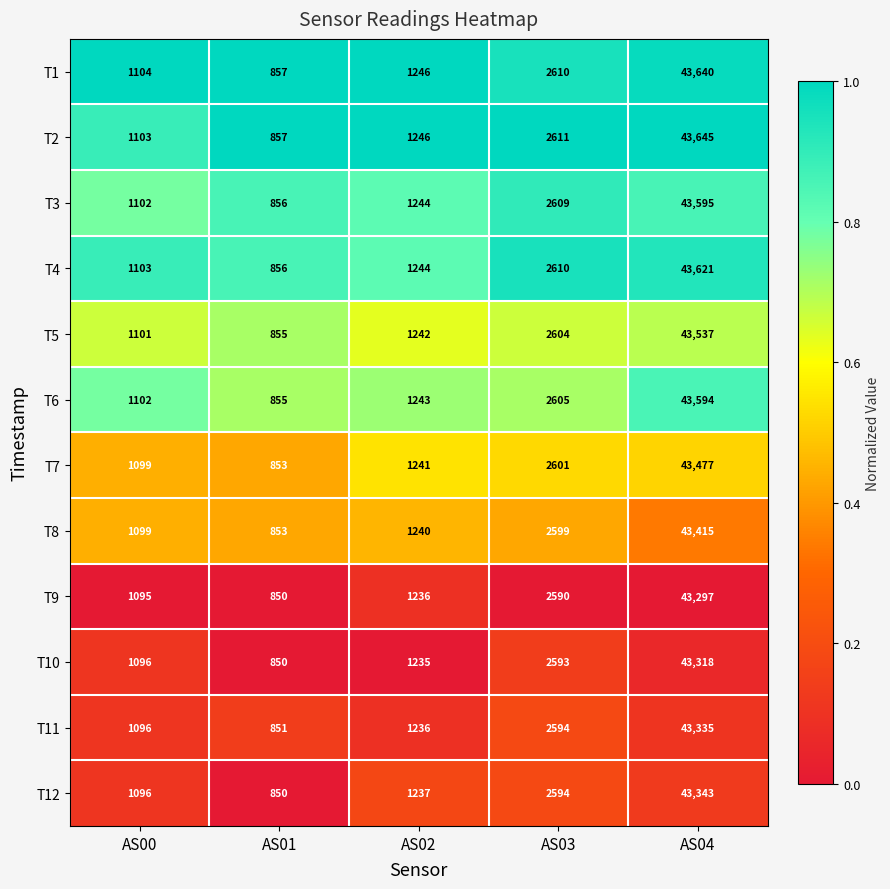

At which category is the sum across all series the highest?

AS04